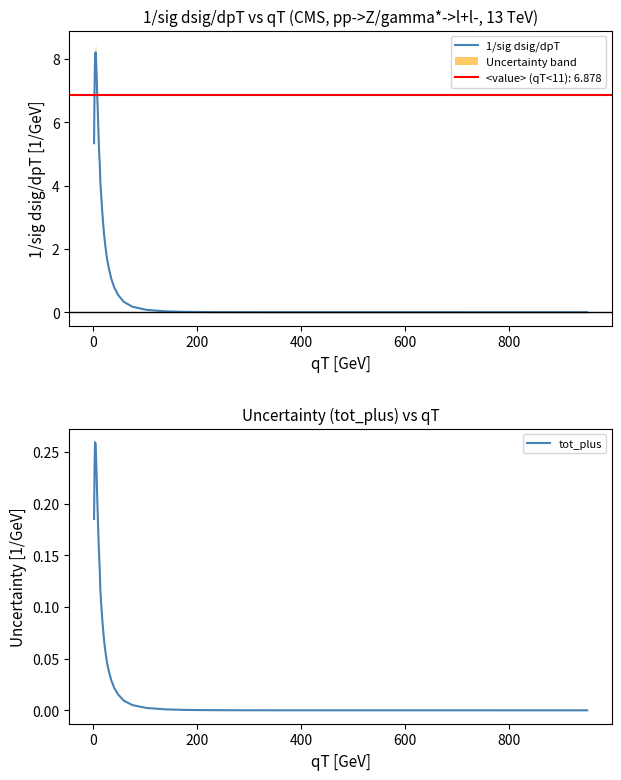

Is it true that tot_plus equals 0.4 at 400?

False